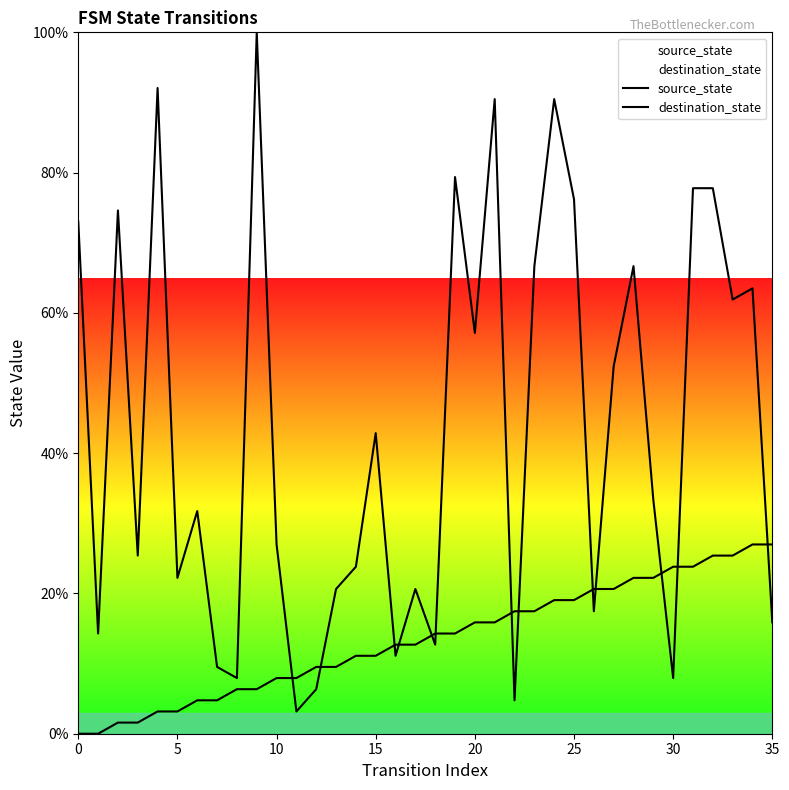

Is the value of source_state at 12 greater than the value of destination_state at 28?

No